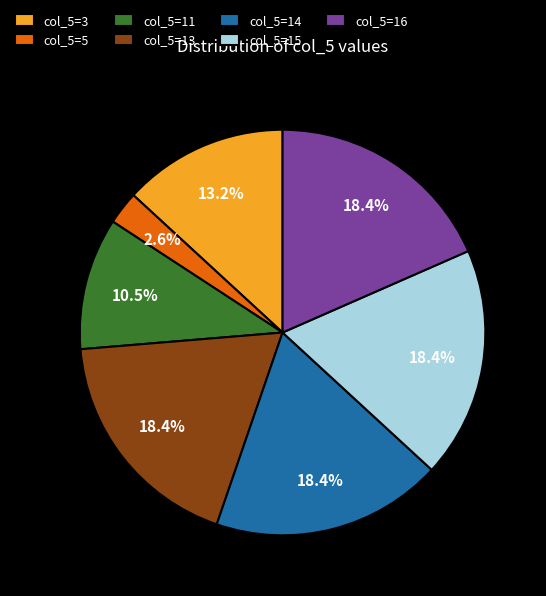

To the nearest percent, what is the combined percentage of col_5=13 and col_5=3?

32%